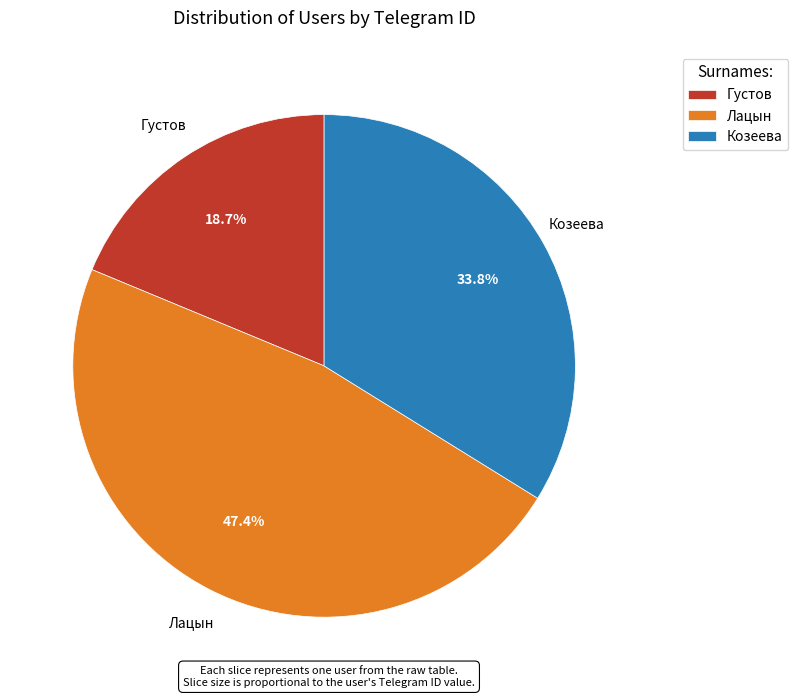

To the nearest percent, what percentage of the pie is Козеева?

34%